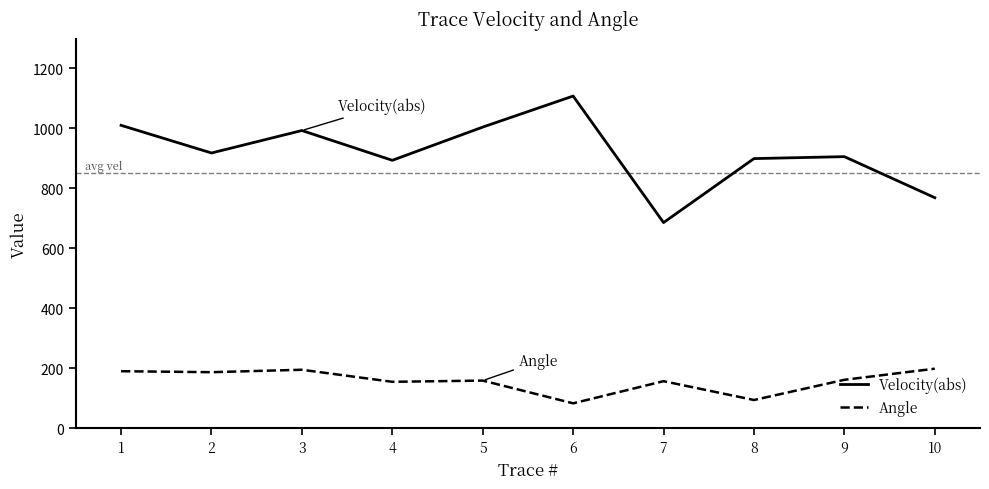

What is the lowest value of the Velocity(abs) series?

686.0